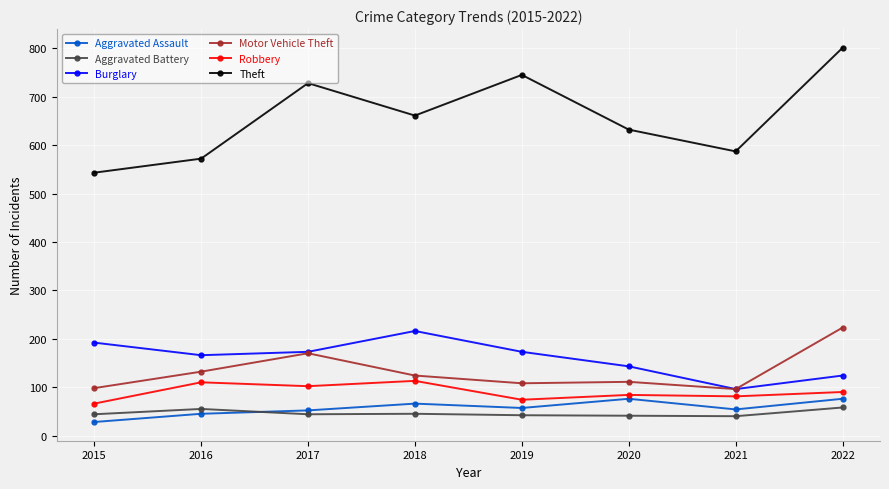

True or false: Burglary has more than 2 points higher than both neighbors.

False